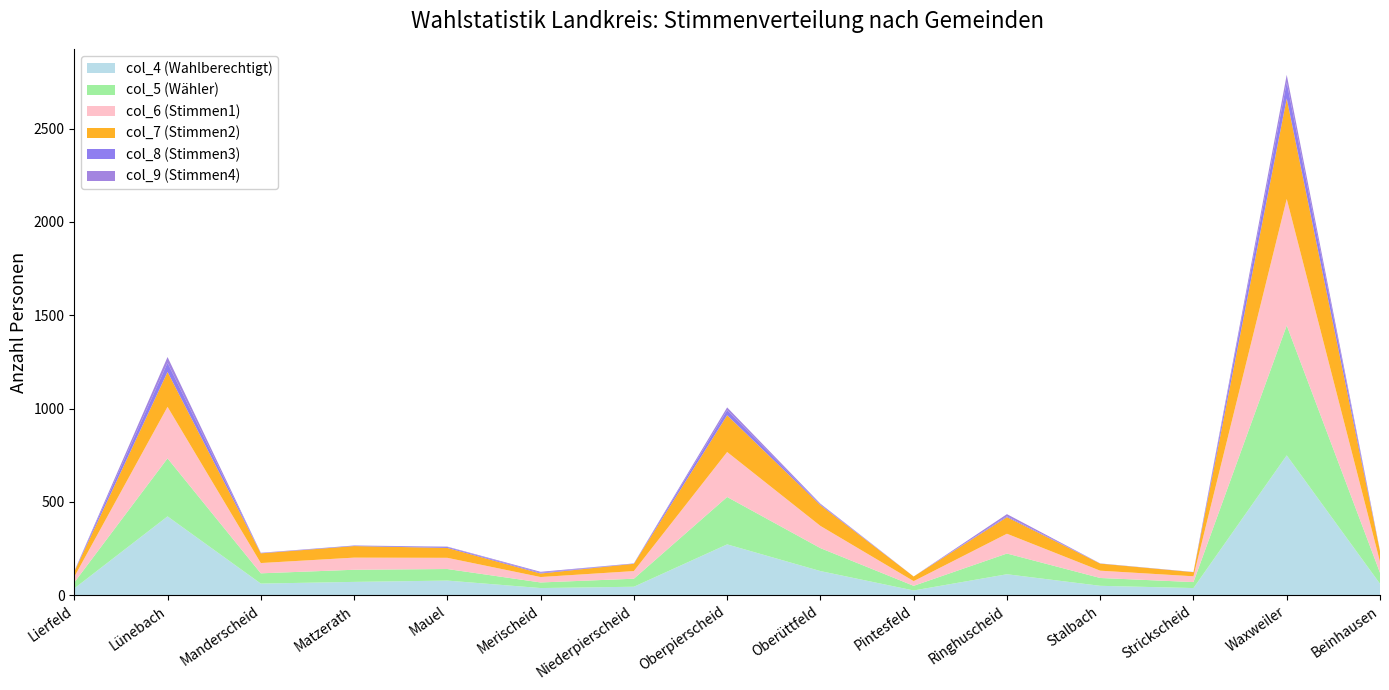

Reading left to right, list all the values displayed in this chart.

col_4 (Wahlberechtigt): Lierfeld=36	Lünebach=422	Manderscheid=62	Matzerath=71	Mauel=78	Merischeid=38	Niederpierscheid=45	Oberpierscheid=272	Oberüttfeld=129	Pintesfeld=25	Ringhuscheid=112	Stalbach=50	Strickscheid=38	Waxweiler=749	Beinhausen=61
col_5 (Wähler): Lierfeld=32	Lünebach=311	Manderscheid=55	Matzerath=65	Mauel=62	Merischeid=30	Niederpierscheid=43	Oberpierscheid=254	Oberüttfeld=123	Pintesfeld=25	Ringhuscheid=111	Stalbach=42	Strickscheid=32	Waxweiler=696	Beinhausen=59
col_6 (Stimmen1): Lierfeld=30	Lünebach=276	Manderscheid=55	Matzerath=65	Mauel=60	Merischeid=29	Niederpierscheid=41	Oberpierscheid=241	Oberüttfeld=119	Pintesfeld=25	Ringhuscheid=106	Stalbach=39	Strickscheid=31	Waxweiler=678	Beinhausen=59
col_7 (Stimmen2): Lierfeld=27	Lünebach=187	Manderscheid=52	Matzerath=62	Mauel=53	Merischeid=19	Niederpierscheid=39	Oberpierscheid=197	Oberüttfeld=111	Pintesfeld=25	Ringhuscheid=89	Stalbach=38	Strickscheid=22	Waxweiler=538	Beinhausen=57
col_8 (Stimmen3): Lierfeld=2	Lünebach=49	Manderscheid=1	Matzerath=3	Mauel=5	Merischeid=4	Niederpierscheid=2	Oberpierscheid=27	Oberüttfeld=4	Pintesfeld=0	Ringhuscheid=5	Stalbach=1	Strickscheid=1	Waxweiler=87	Beinhausen=0
col_9 (Stimmen4): Lierfeld=1	Lünebach=31	Manderscheid=2	Matzerath=0	Mauel=2	Merischeid=5	Niederpierscheid=0	Oberpierscheid=15	Oberüttfeld=4	Pintesfeld=0	Ringhuscheid=11	Stalbach=0	Strickscheid=0	Waxweiler=40	Beinhausen=2